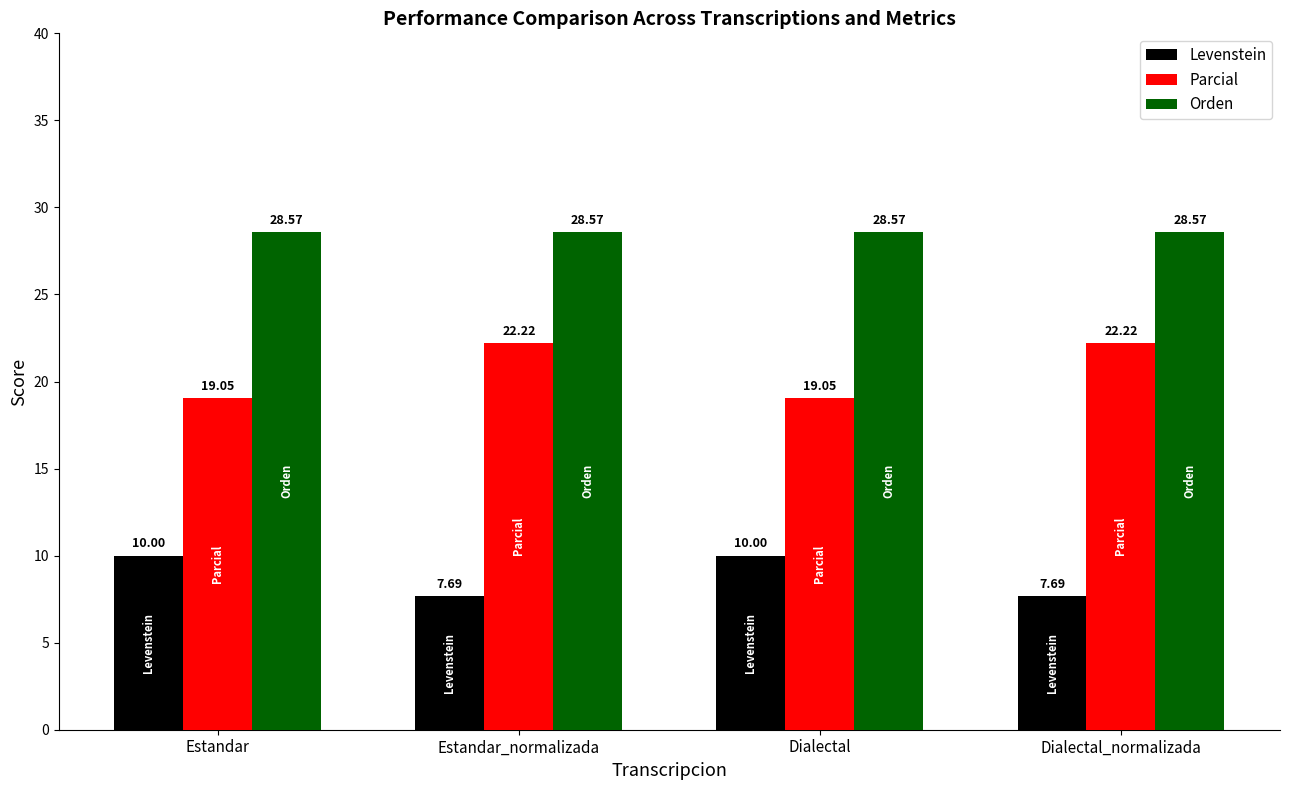

What is the minimum value for Parcial?

19.0